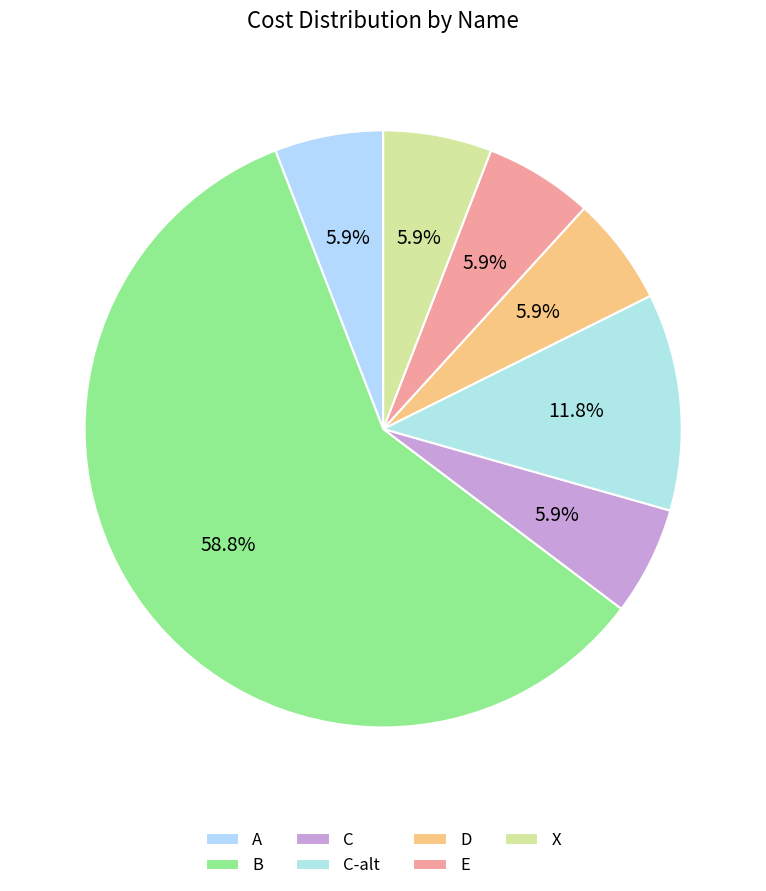

How many slices are in this pie chart?

7